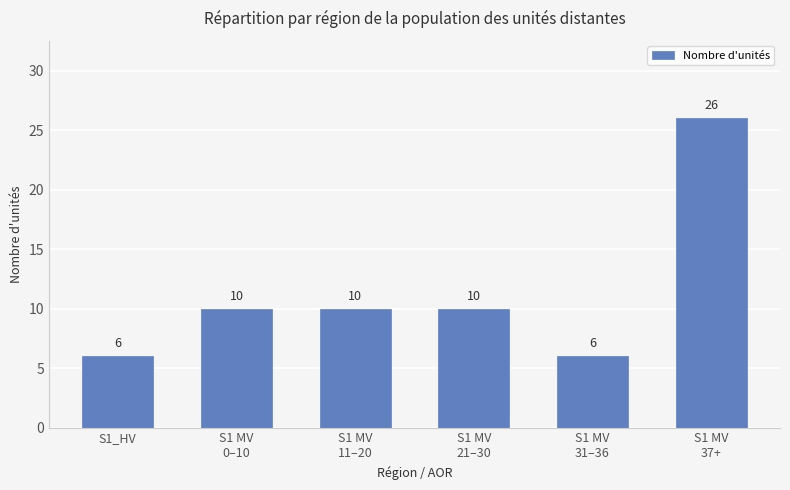

How many data points are less than 10?

2